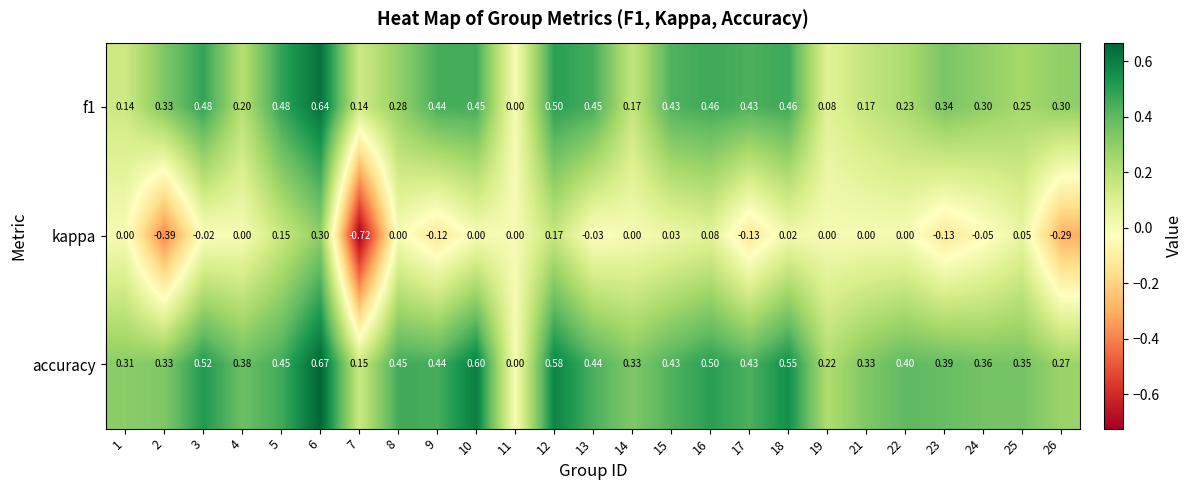

Which series has the largest range (max minus min)?

kappa